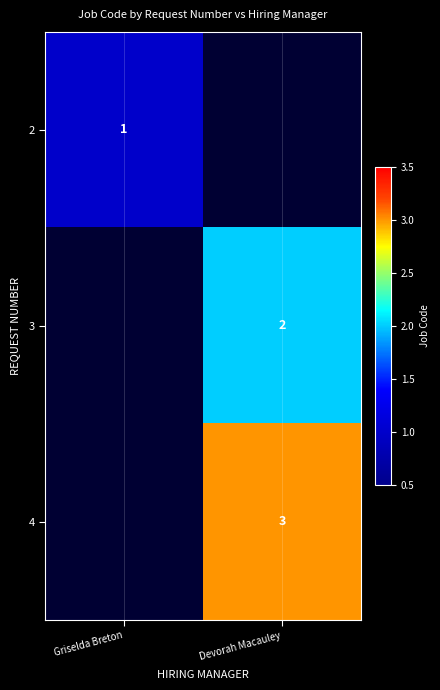

The 2 series shows 1 at Griselda Breton. True or false?

True